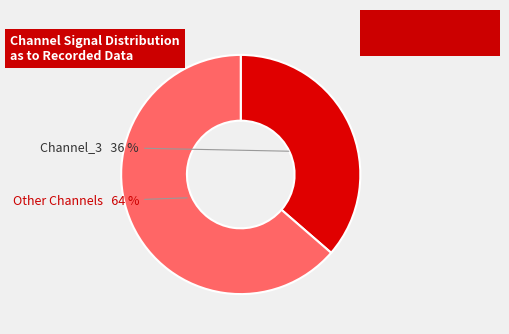

Is there any slice that represents more than half of the pie?

Yes